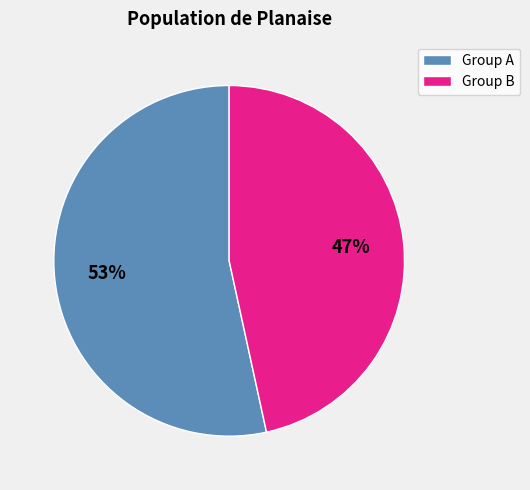

To the nearest percent, what portion does Group B represent?

47%